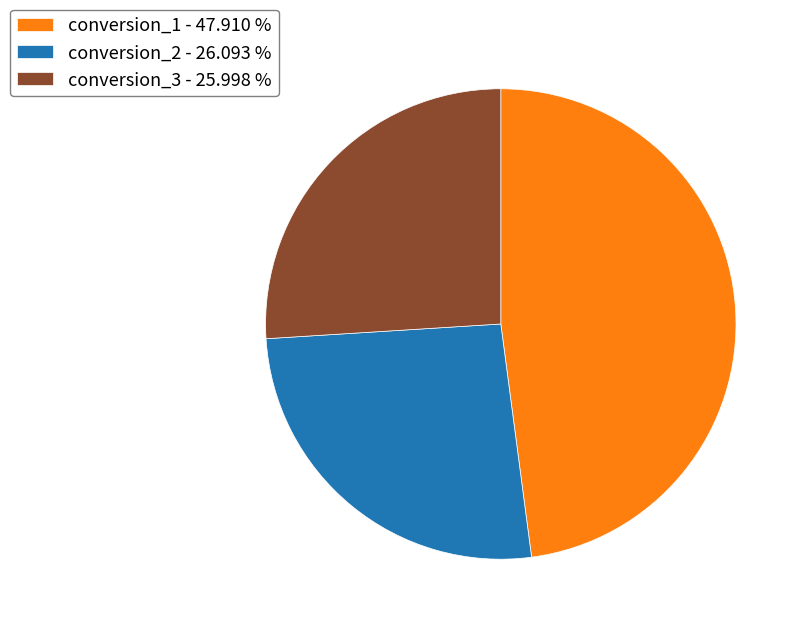

What is the ratio of the value at conversion_1 - 47.910 % to the value at conversion_2 - 26.093 %?

1.8